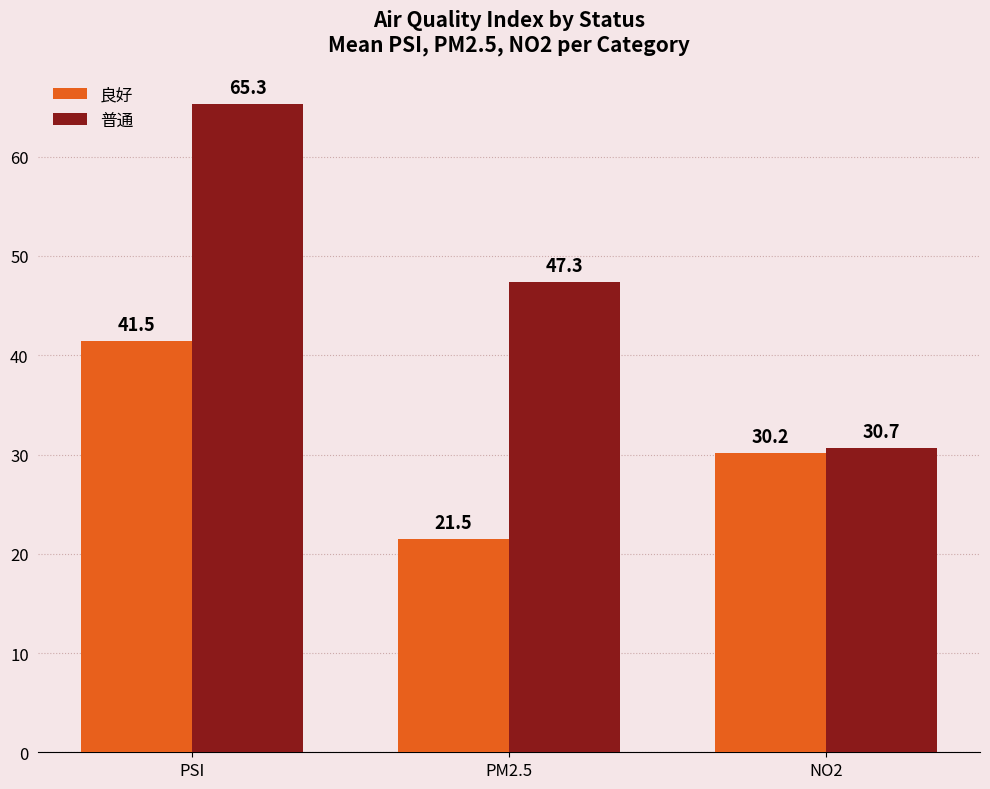

What is the value of the 普通 bar at the 2nd from the left?

47.3